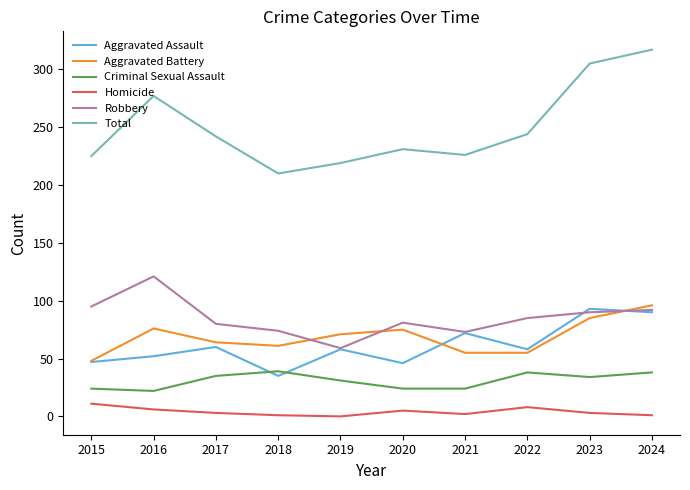

What is the difference between the highest and lowest values at 2019?

219